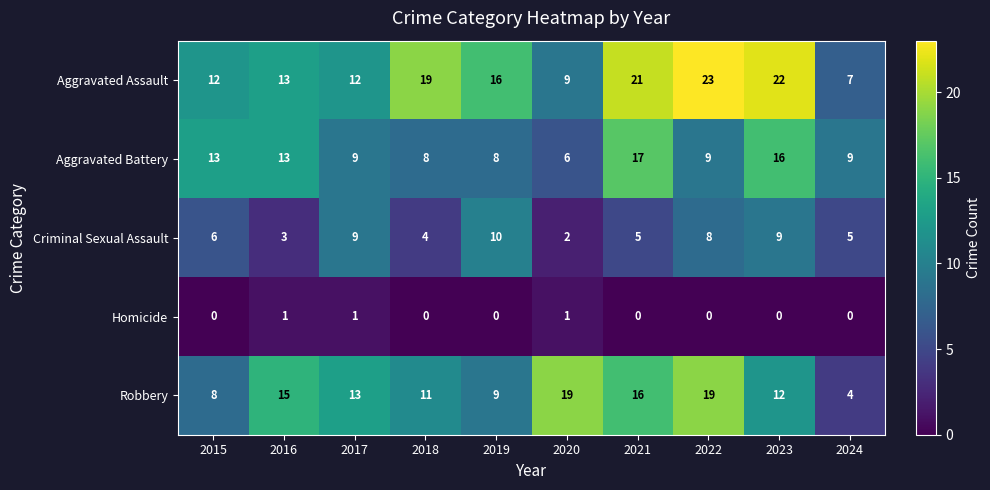

Read the Aggravated Assault value at 2023, to the nearest 5.

20